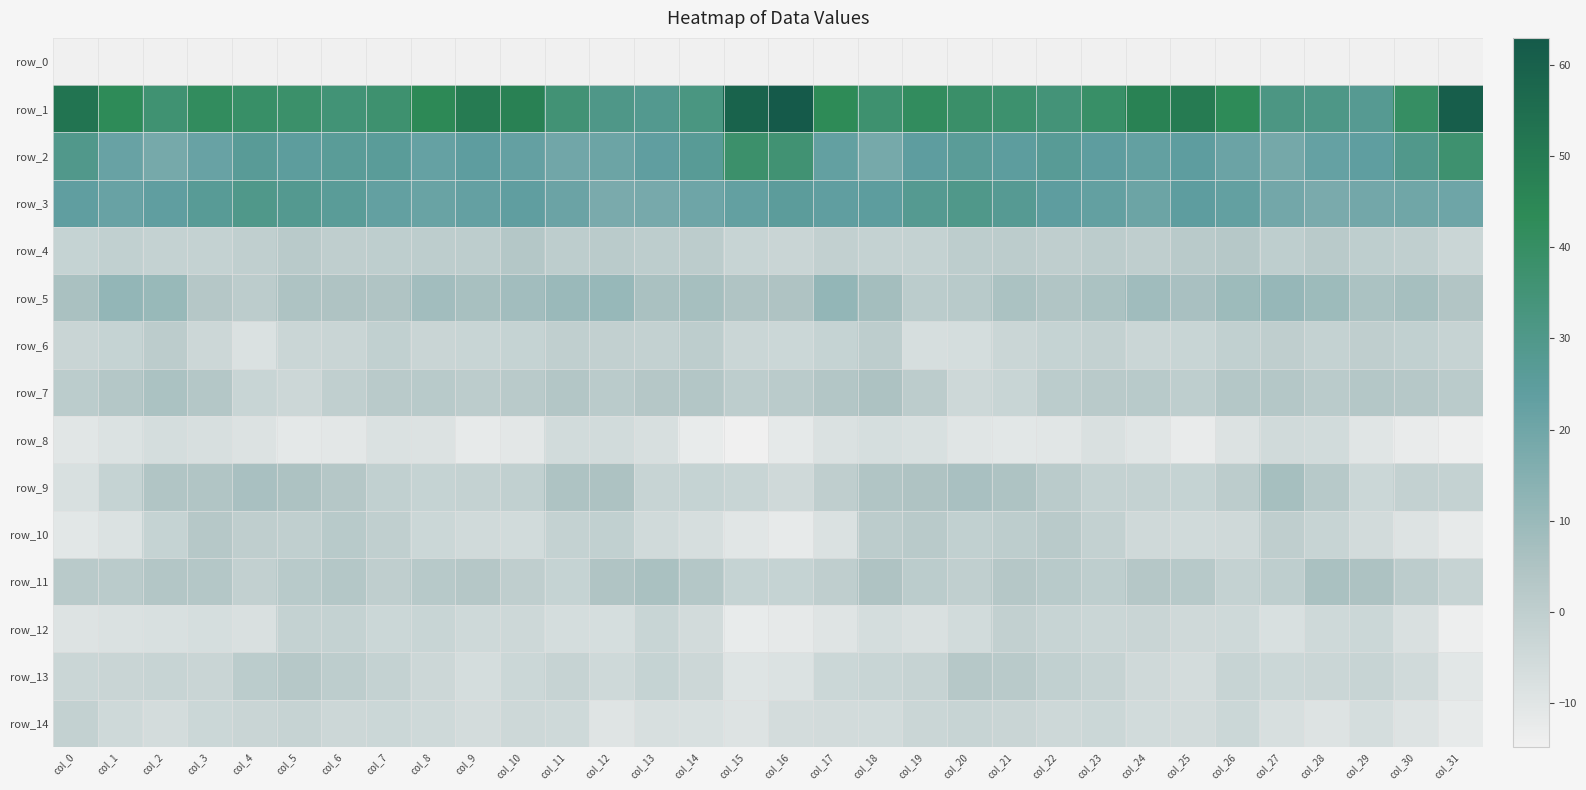

Where does the row_8 series first go above -8?

col_2